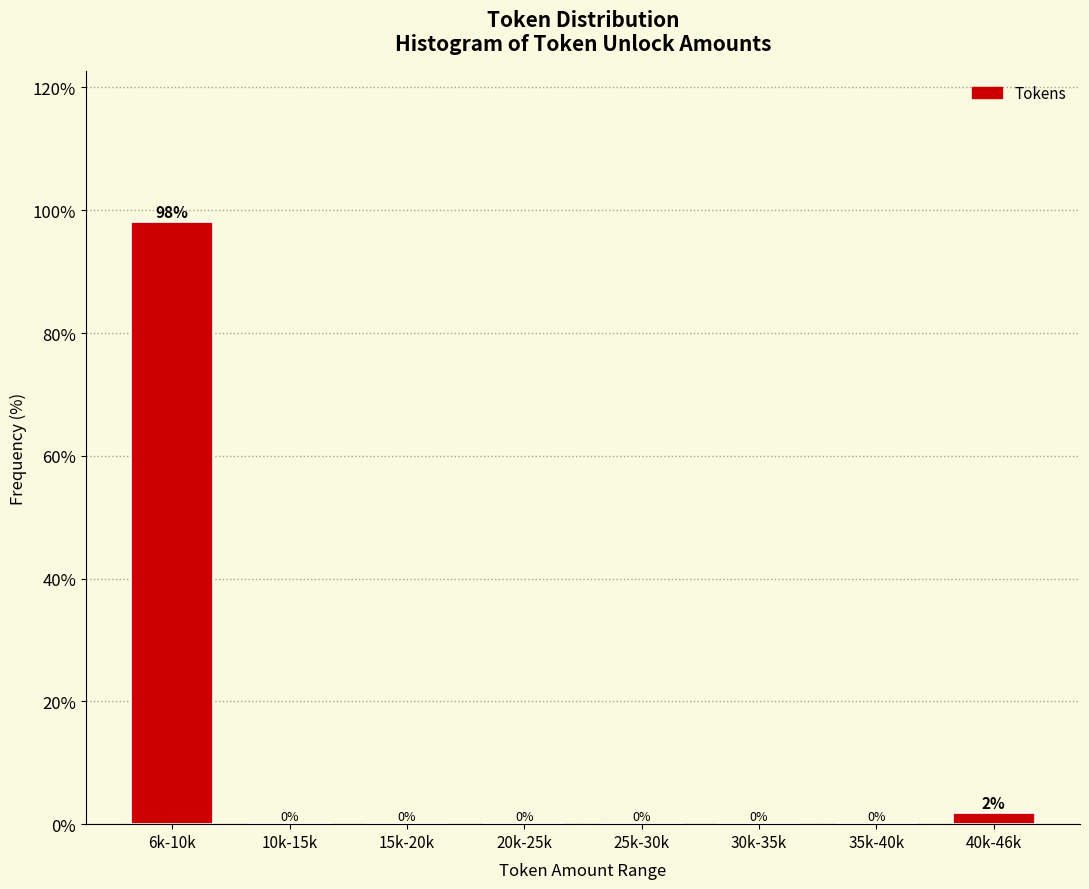

Which label corresponds to the largest value in the chart?

6k-10k